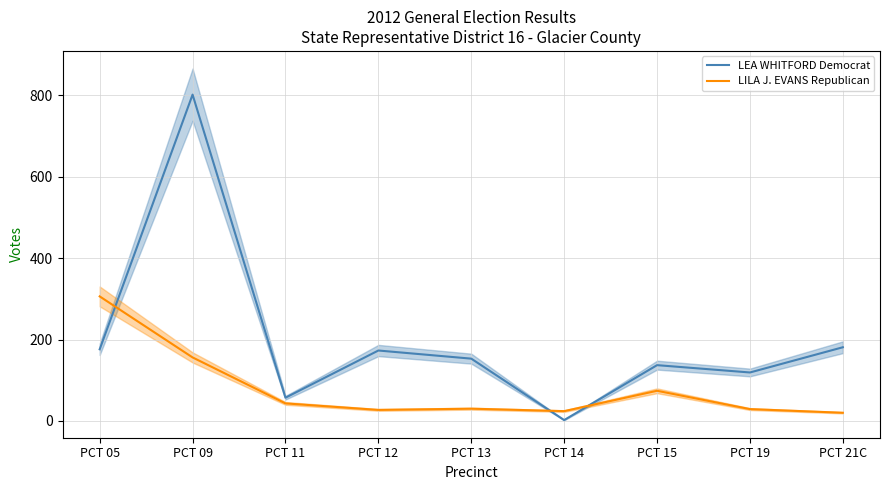

Where is LILA J. EVANS Republican nearest to the value 163?

PCT 09